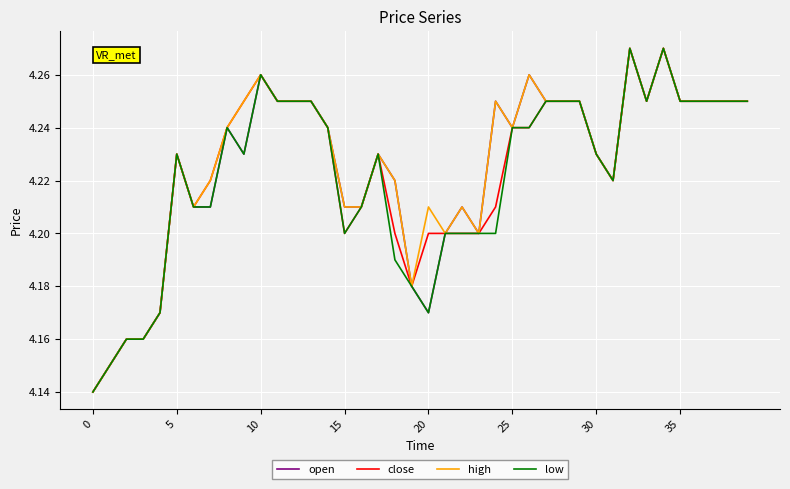

Is this an area chart (filled region under the line)?

No